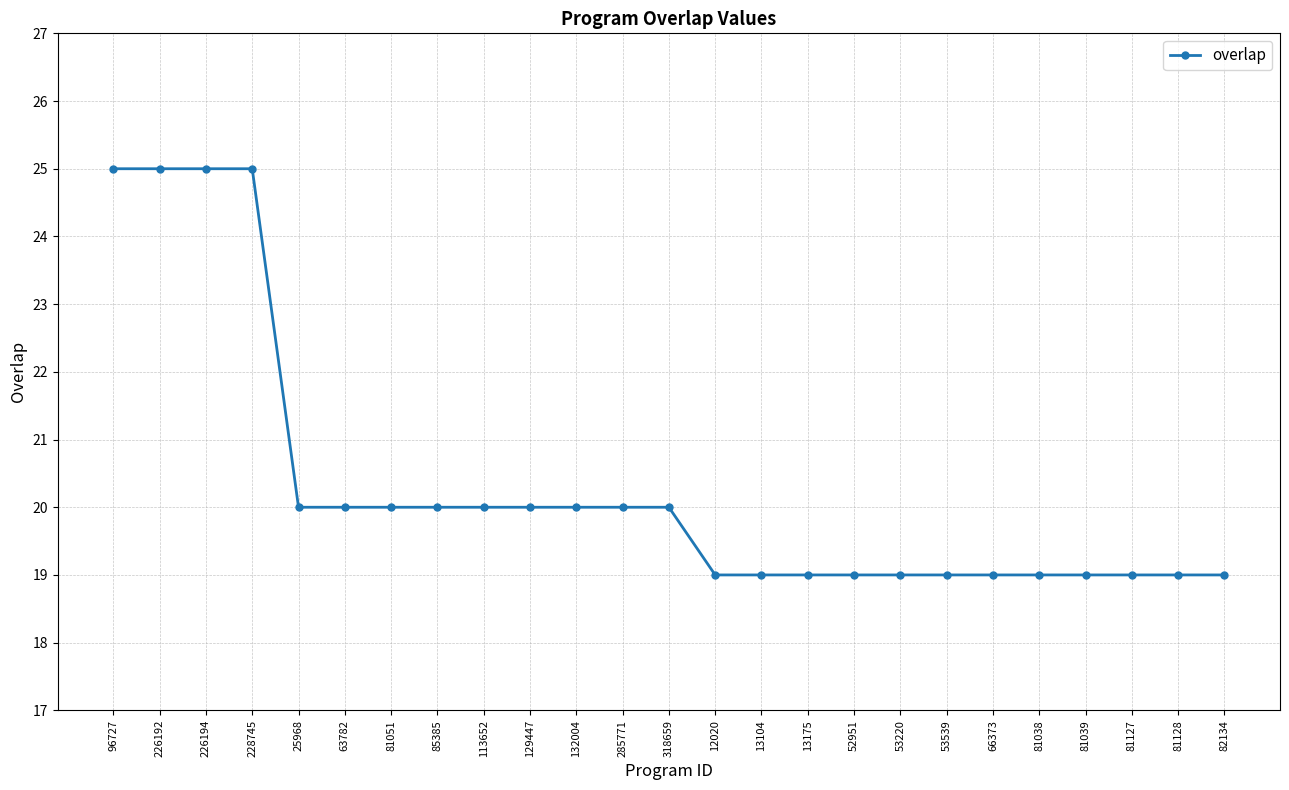

What is the minimum value shown in the chart?

19